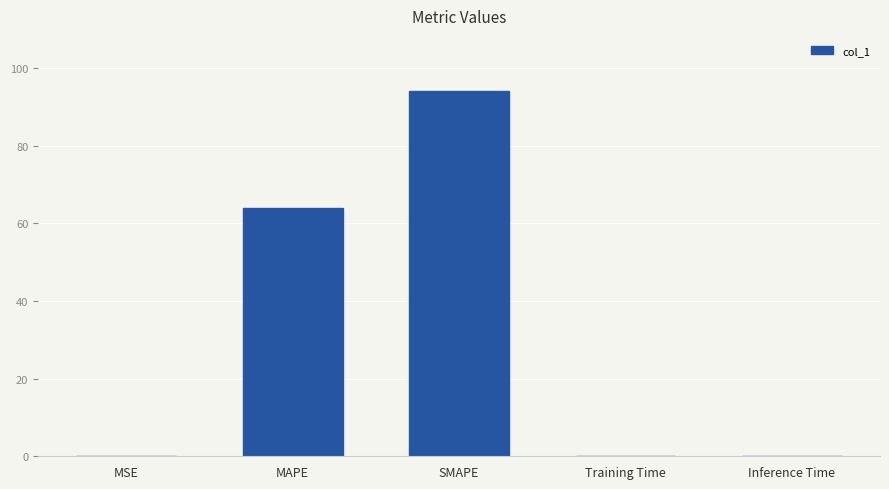

Which has a higher value, Inference Time or MAPE?

MAPE